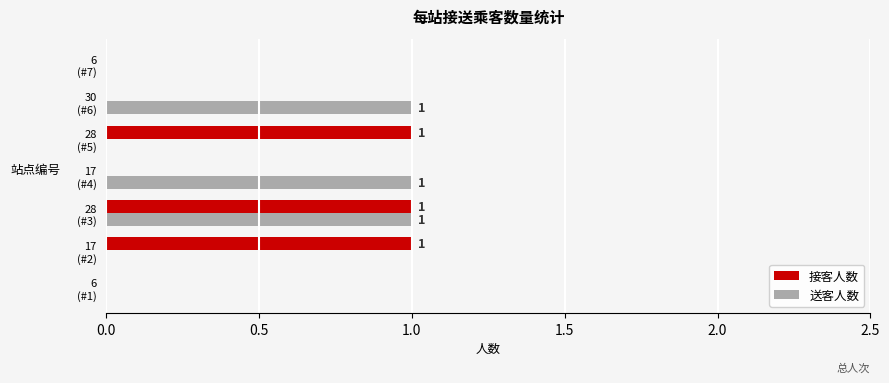

What is the greatest value displayed?

1